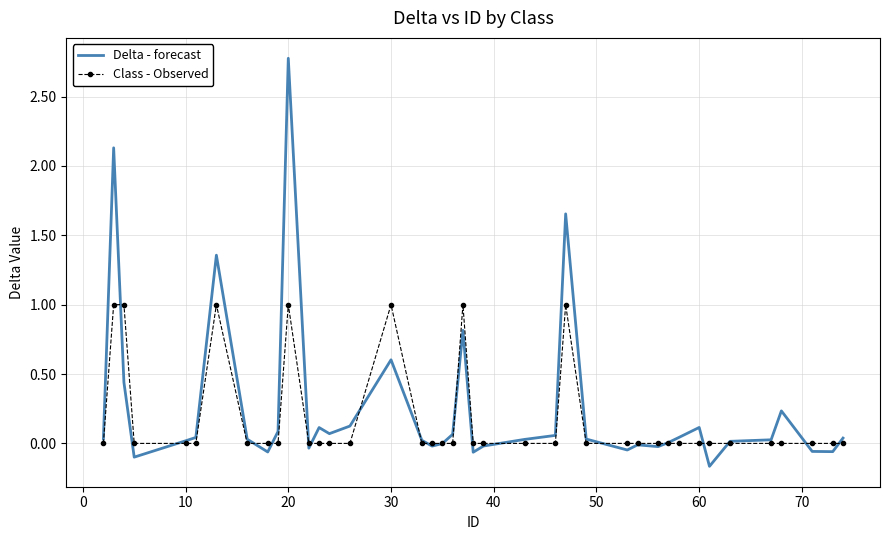

Which series has the largest range (max minus min)?

Delta - forecast